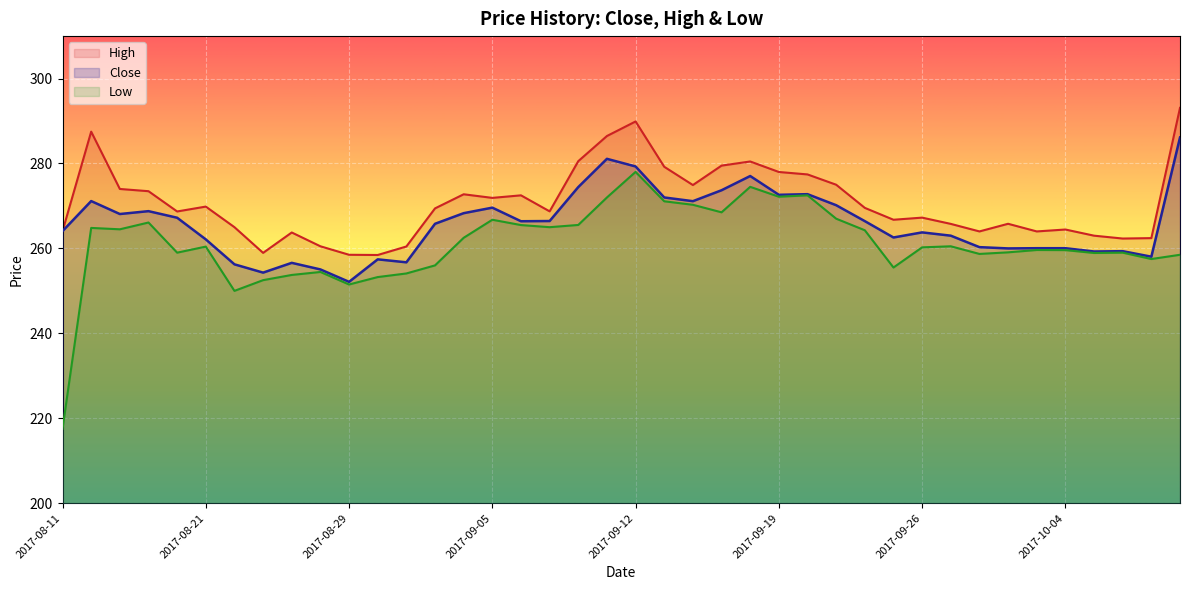

How many lines are shown in the chart?

3